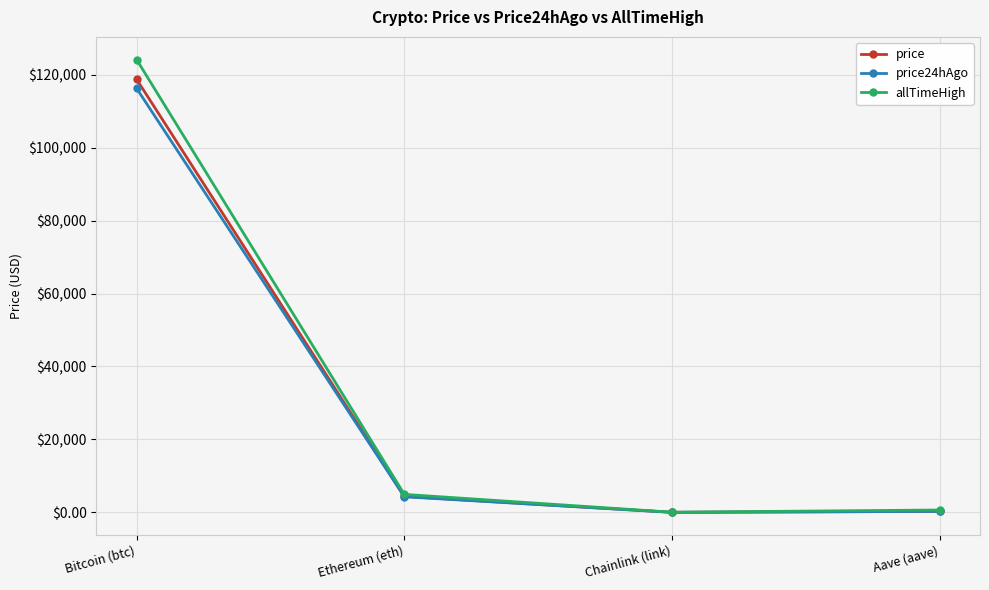

What position from the left is Aave (aave)?

4